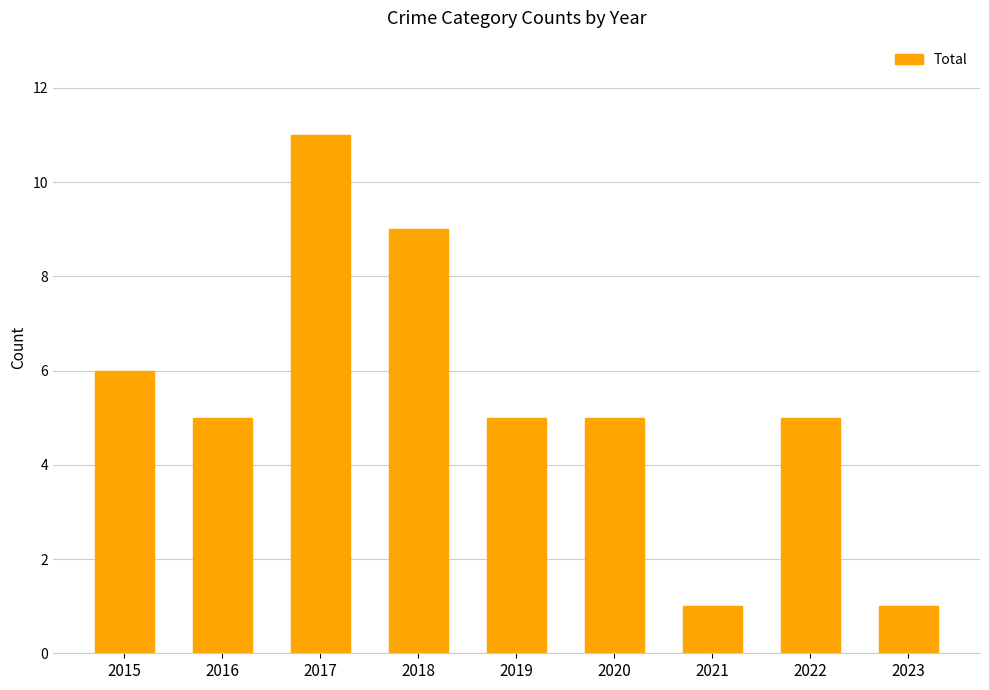

Reading left to right, what are all the values shown in this chart?

2015=6	2016=5	2017=11	2018=9	2019=5	2020=5	2021=1	2022=5	2023=1